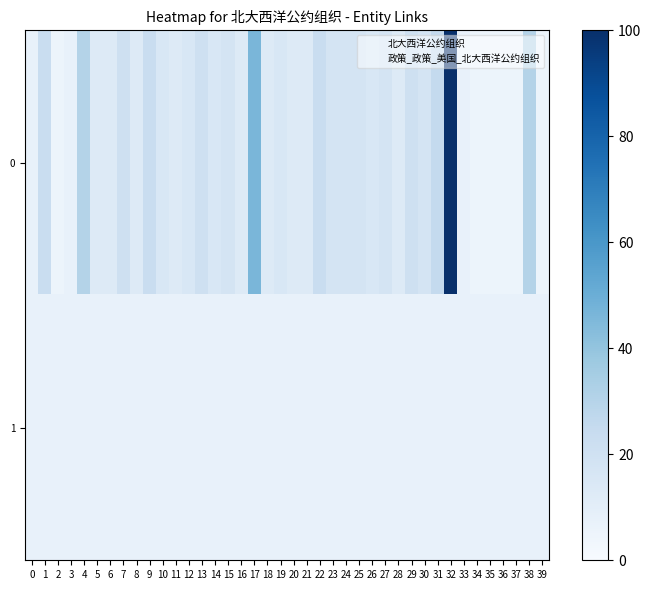

At which category is the sum across all series the highest?

32